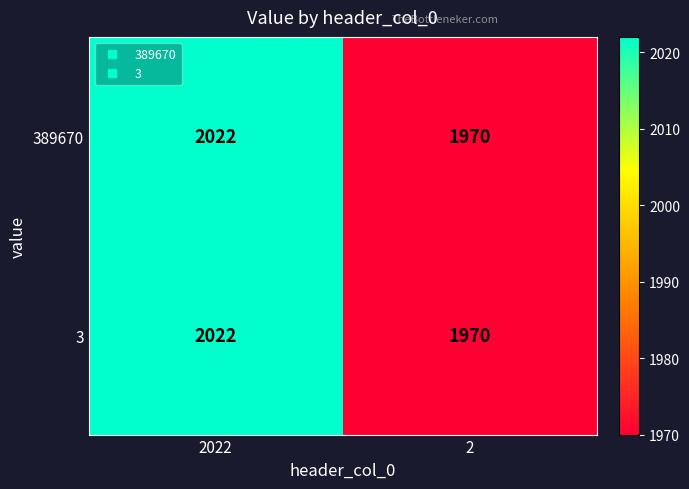

At which category is the sum across all series the highest?

2022